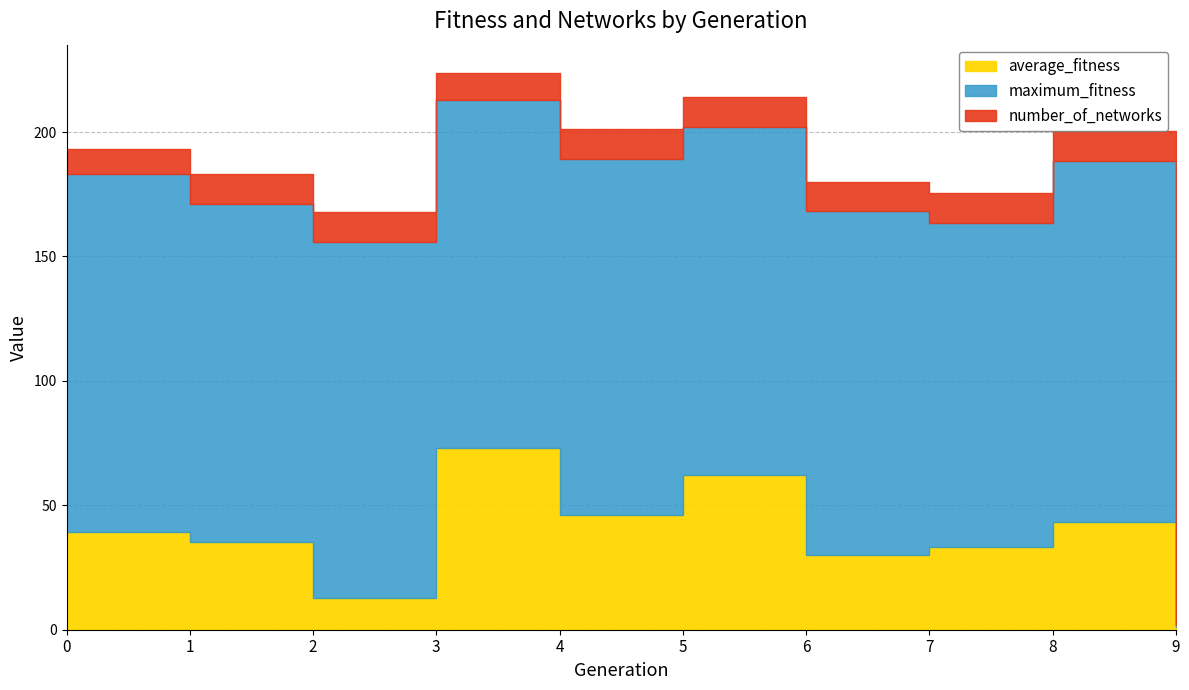

What are all the series names shown in the legend?

average_fitness, maximum_fitness, number_of_networks